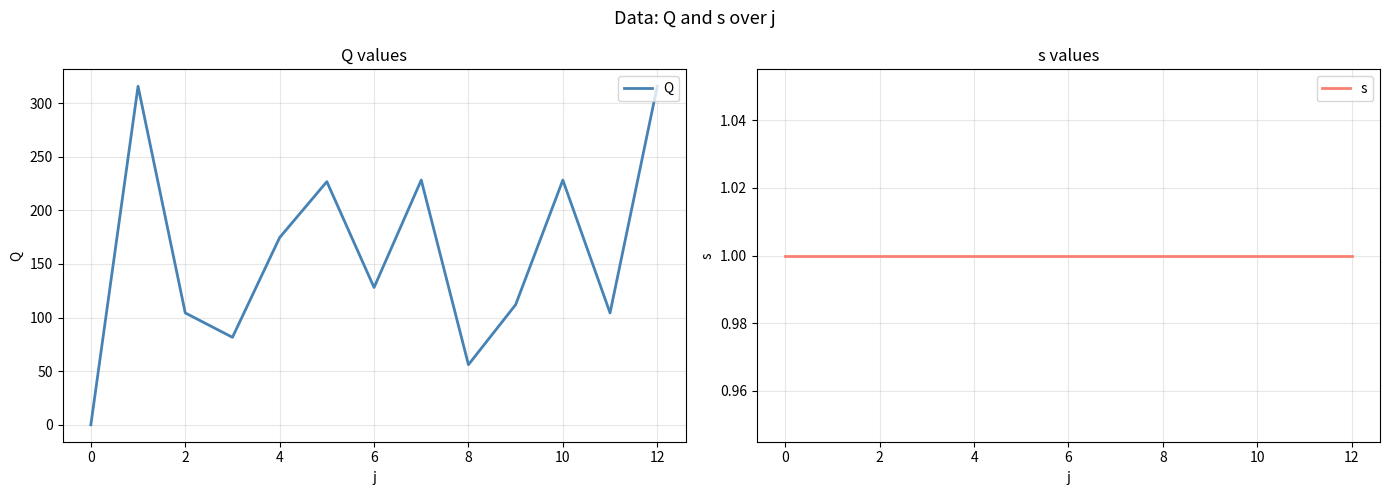

How many times do s and Q cross each other?

1